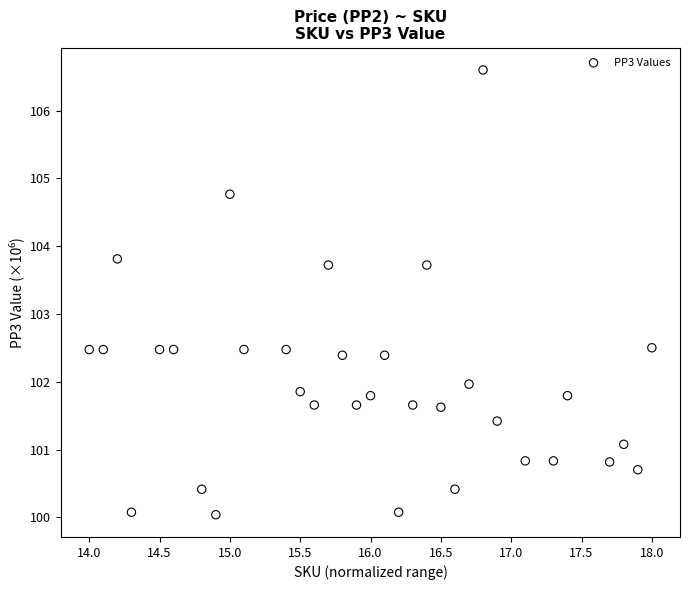

What is the range of X values (max minus min)?

4.0